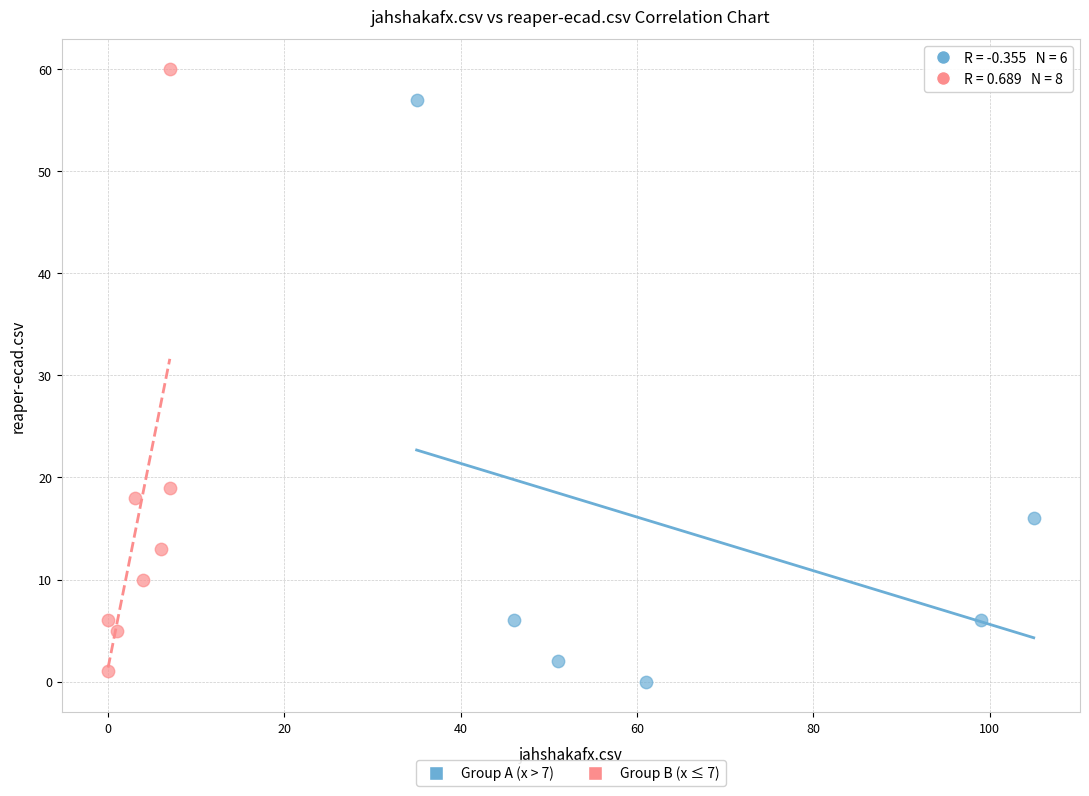

Which series contains the highest Y value?

Group B (x ≤ 7)